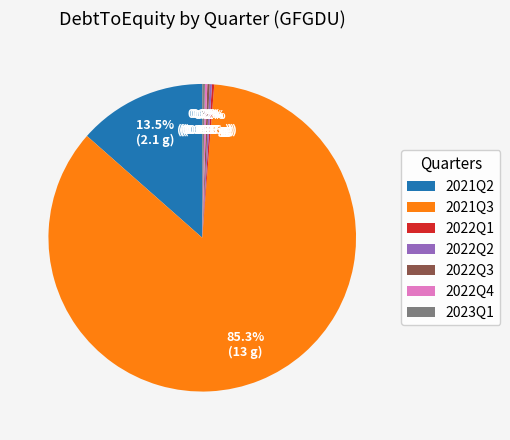

What portion of the pie excludes 2023Q1?

99.7%